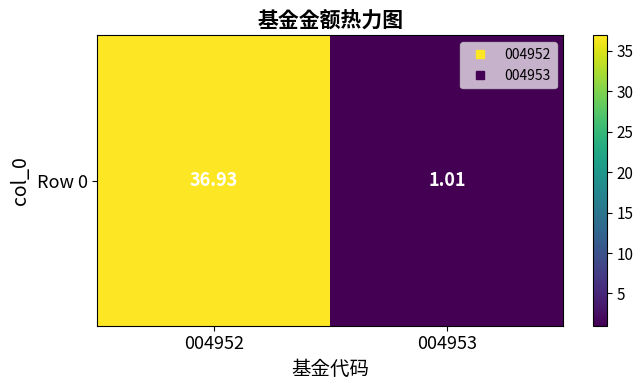

What is the difference between the values at 004952 and 004953?

35.9